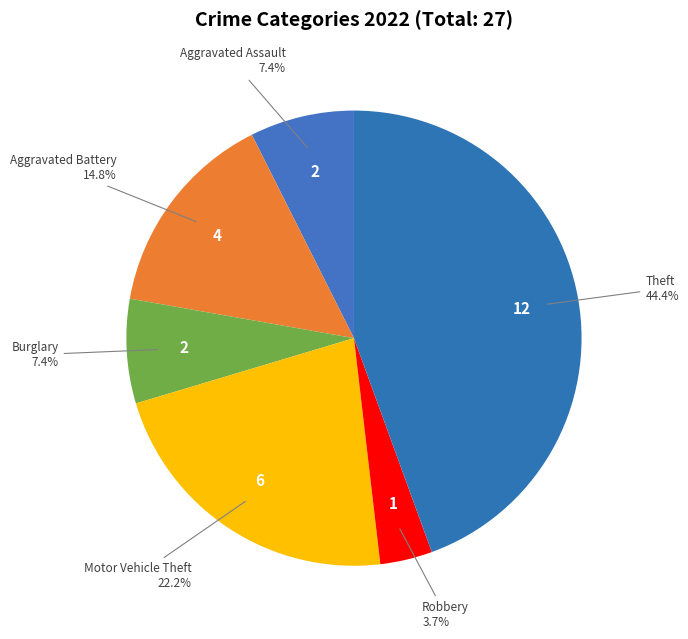

How many segments does this pie chart have?

6